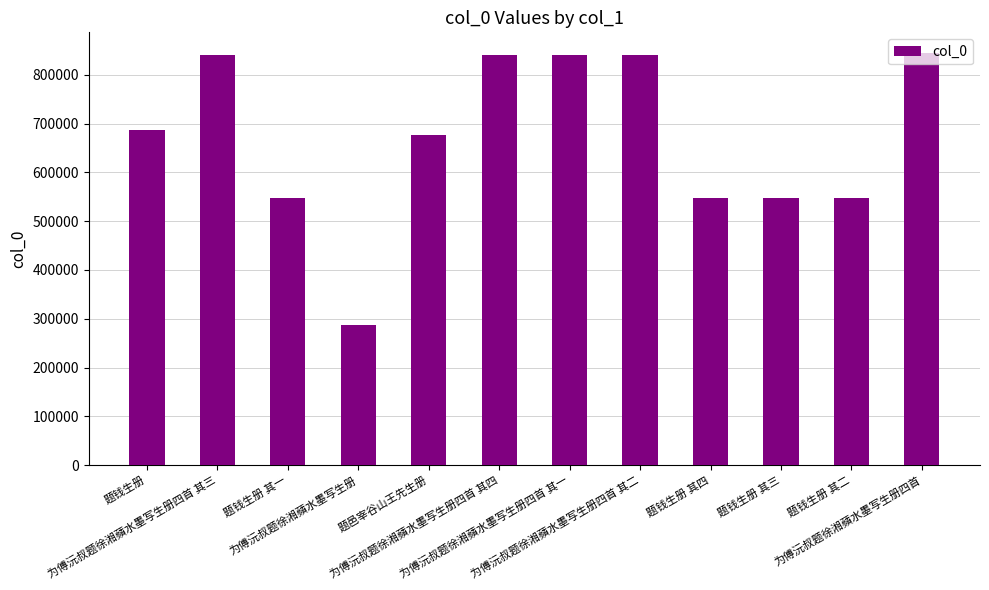

What is the value of the 5th bar from the left?

676063